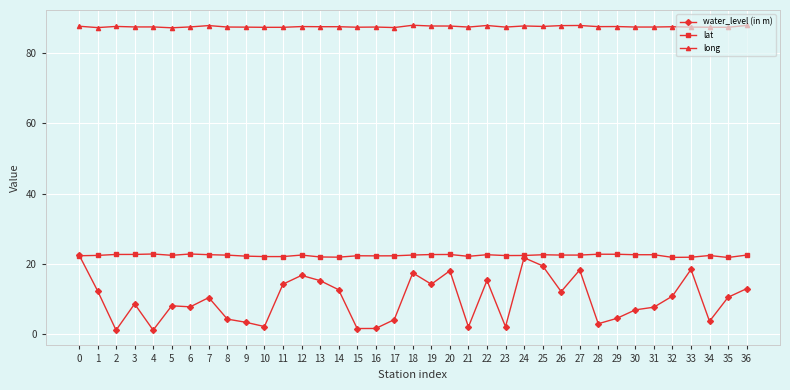

True or false: long and water_level (in m) intersect in this chart.

False